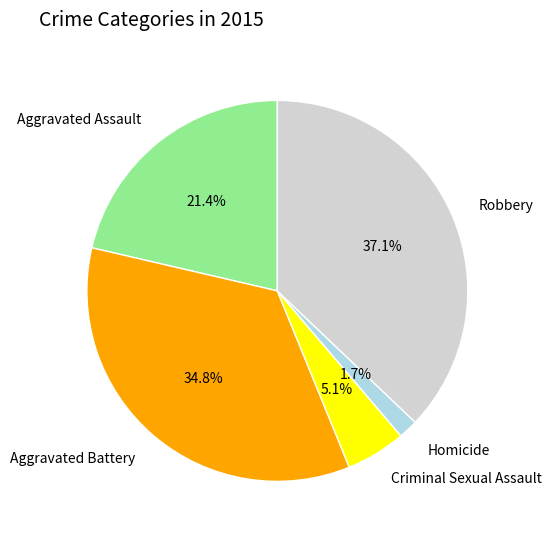

What portion of the pie excludes Criminal Sexual Assault?

94.9%